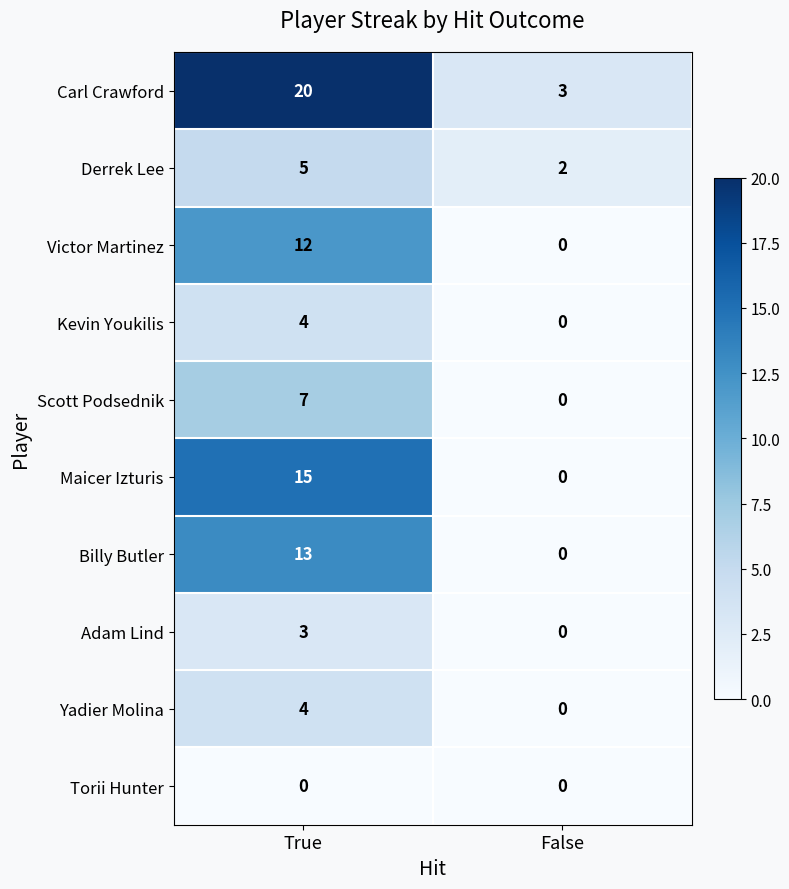

What is the sum of the Adam Lind values at True and False?

3